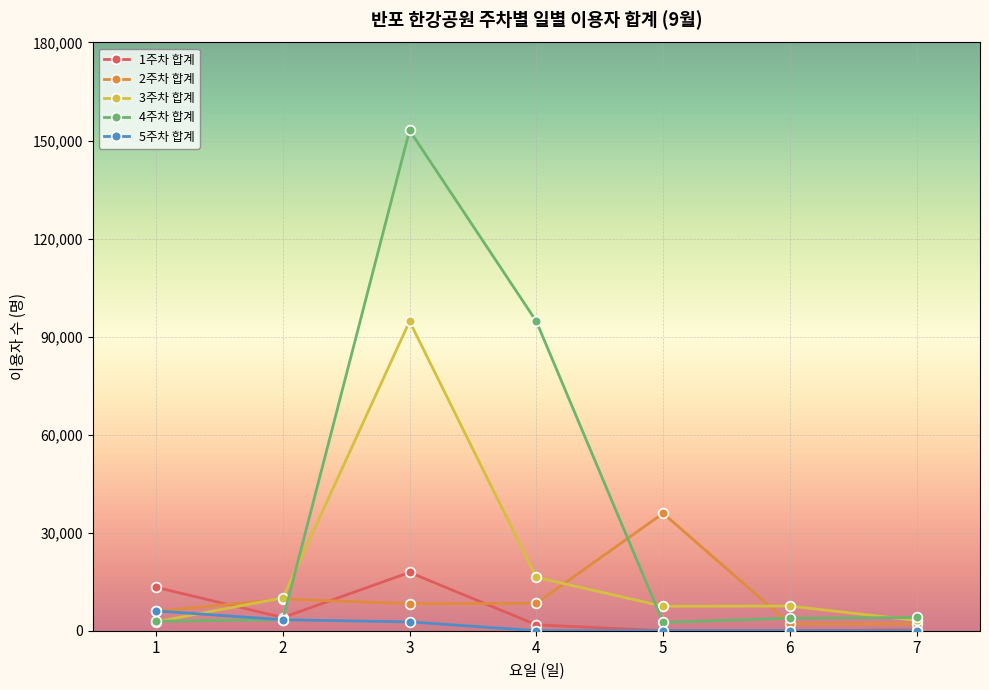

What is the minimum value for 2주차 합계?

2045